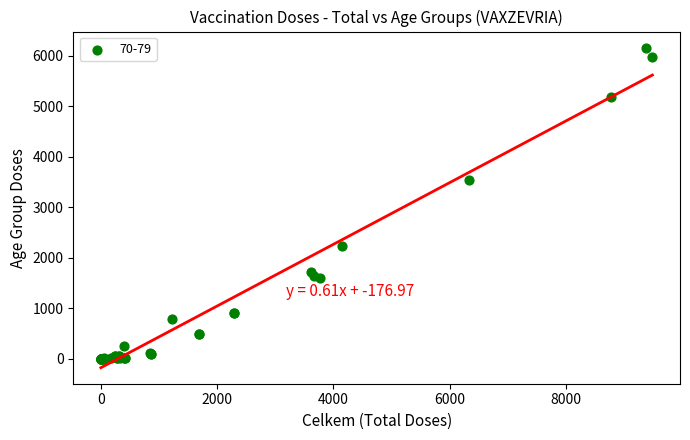

What Y value in the scatter plot is closest to 3082?

3546